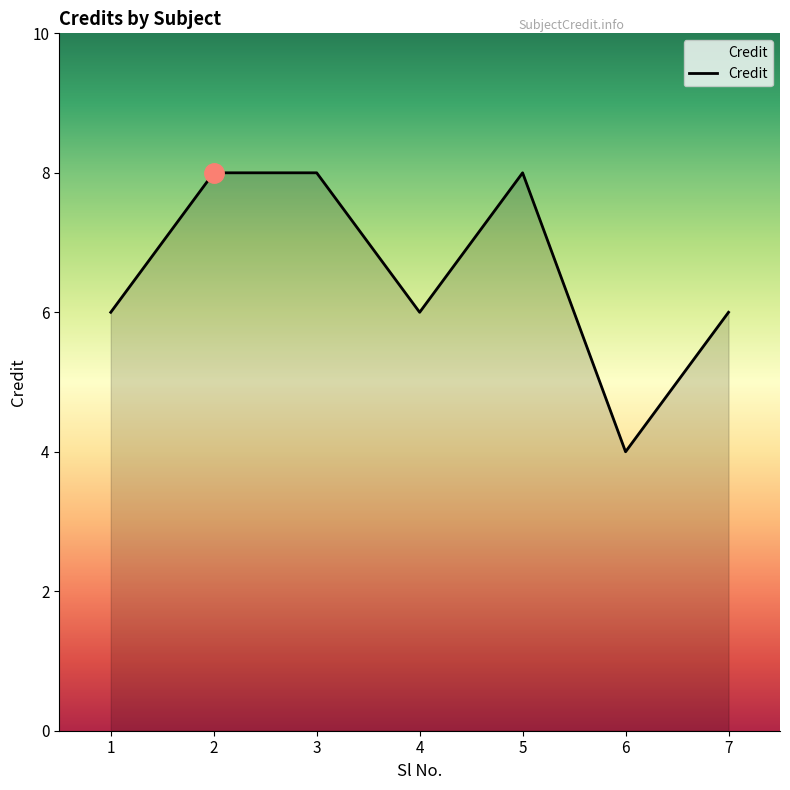

What is the difference between the second highest and minimum values?

4